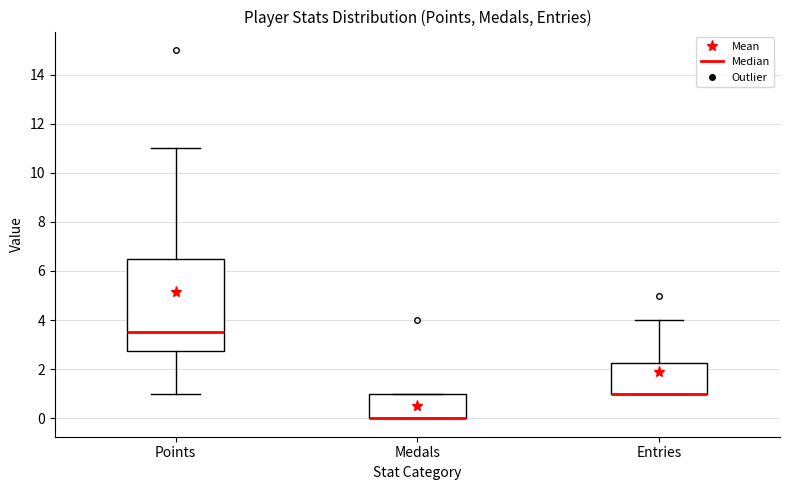

Where is the lower edge of the box for Medals on the y-axis? The values are not printed on the chart, so give them approximately, as read against the axis.

0.0